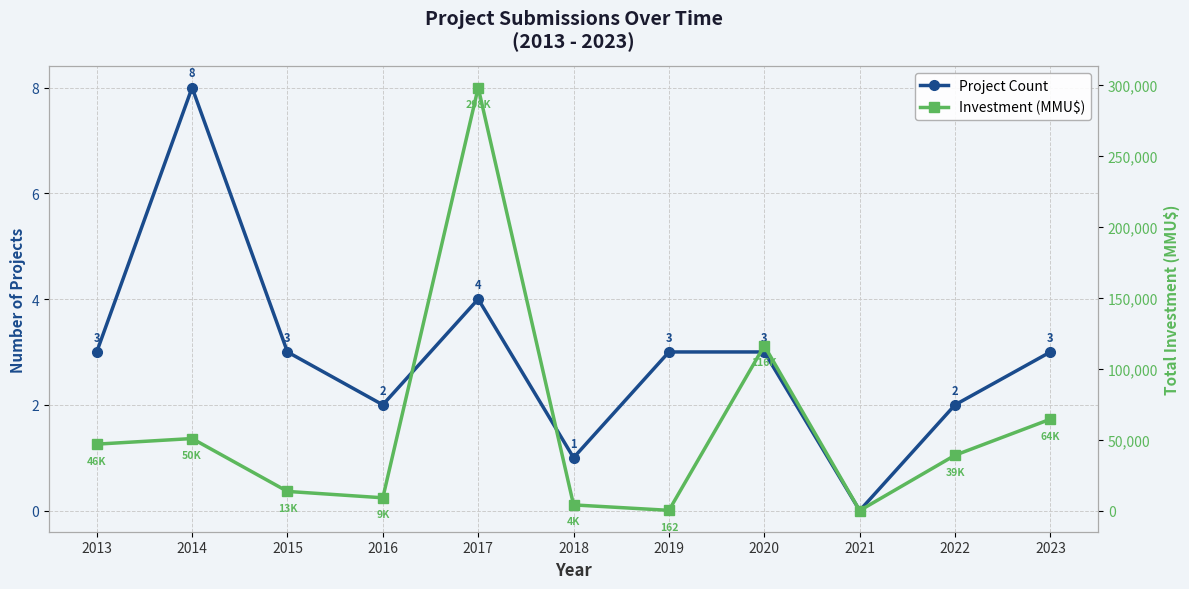

Where is Project Count nearest to the value 4?

2017